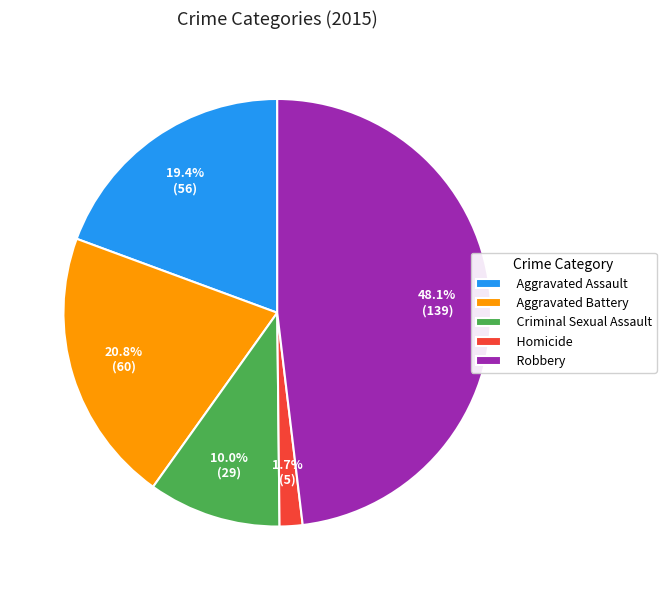

Is it true that Robbery is 48% of the pie?

True